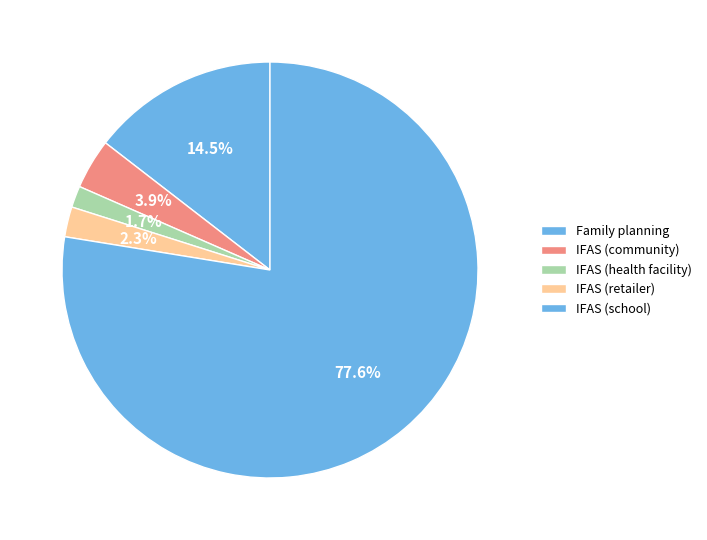

How many slices are in this pie chart?

5